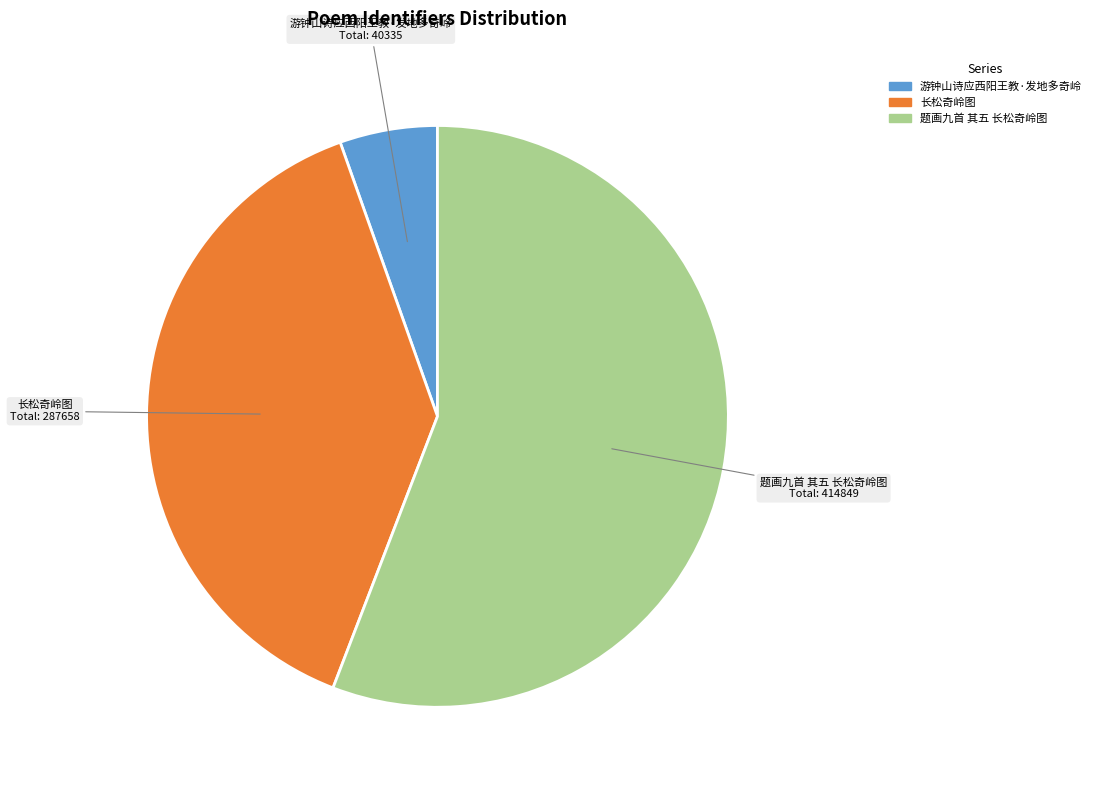

What is the largest slice in the pie chart?

题画九首 其五 长松奇岭图